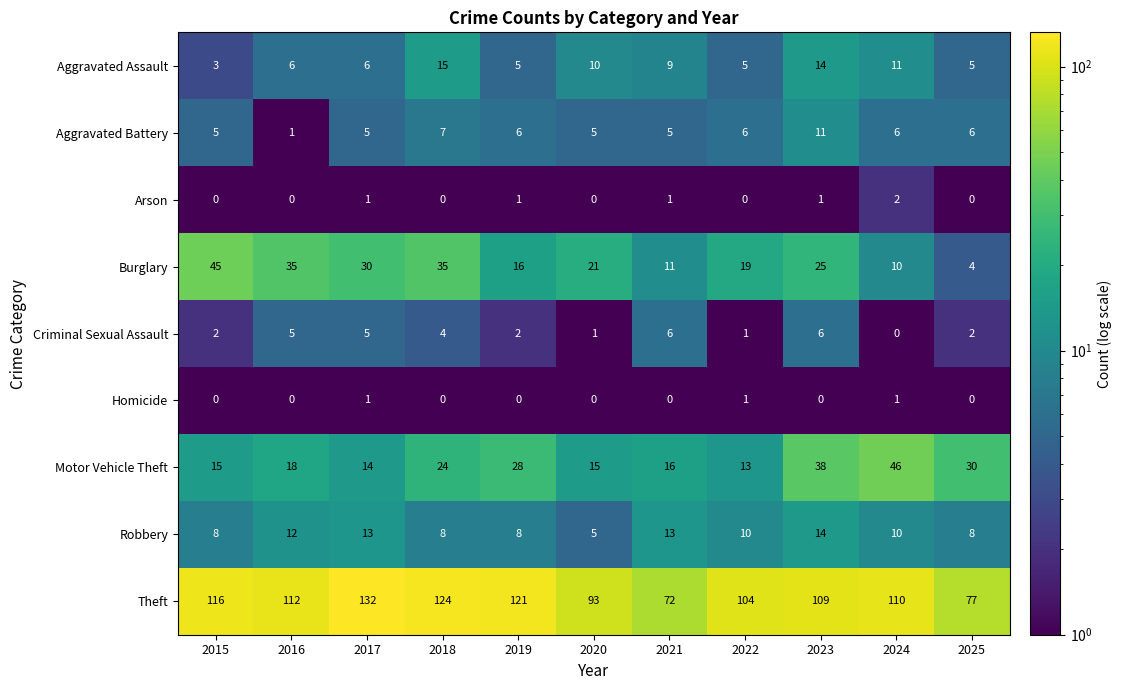

Rank the series by their maximum value, from highest to lowest.

Theft, Motor Vehicle Theft, Burglary, Aggravated Assault, Robbery, Aggravated Battery, Criminal Sexual Assault, Arson, Homicide